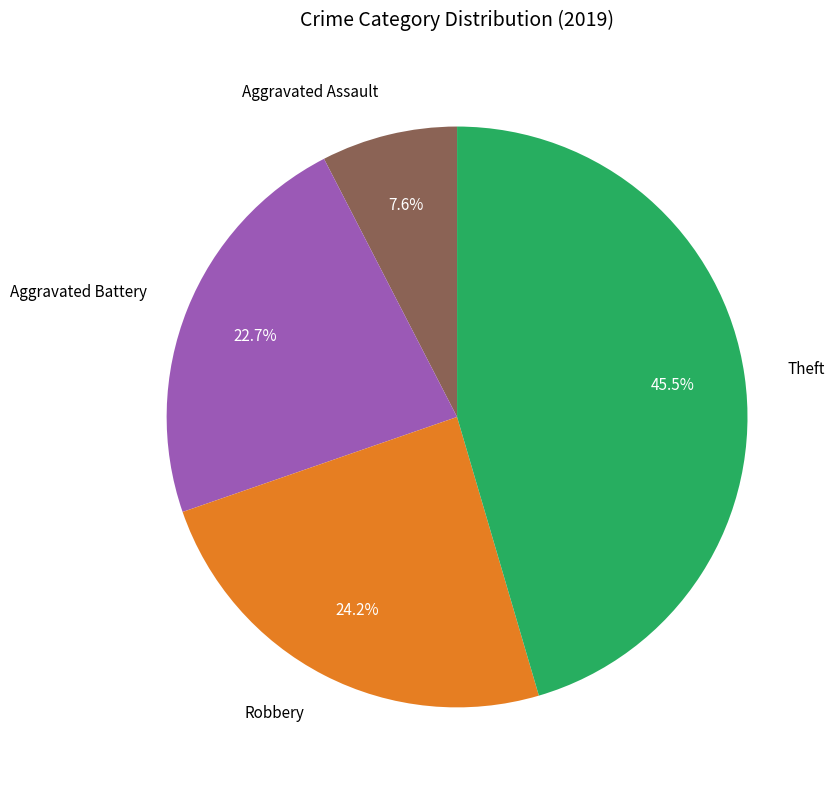

Which slice is the smallest?

Aggravated Assault